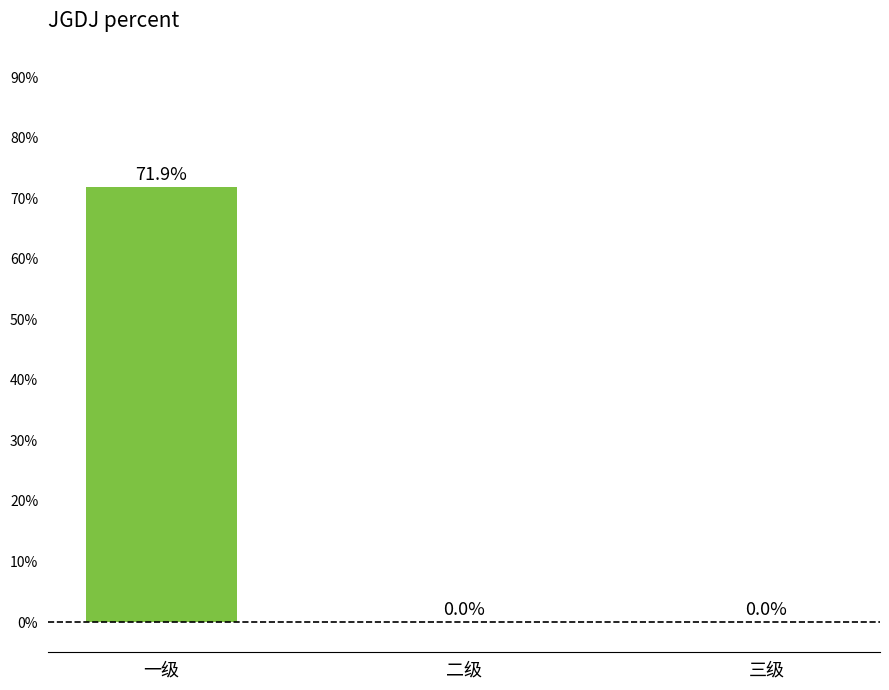

List the labels in order of value, largest first.

一级, 二级, 三级